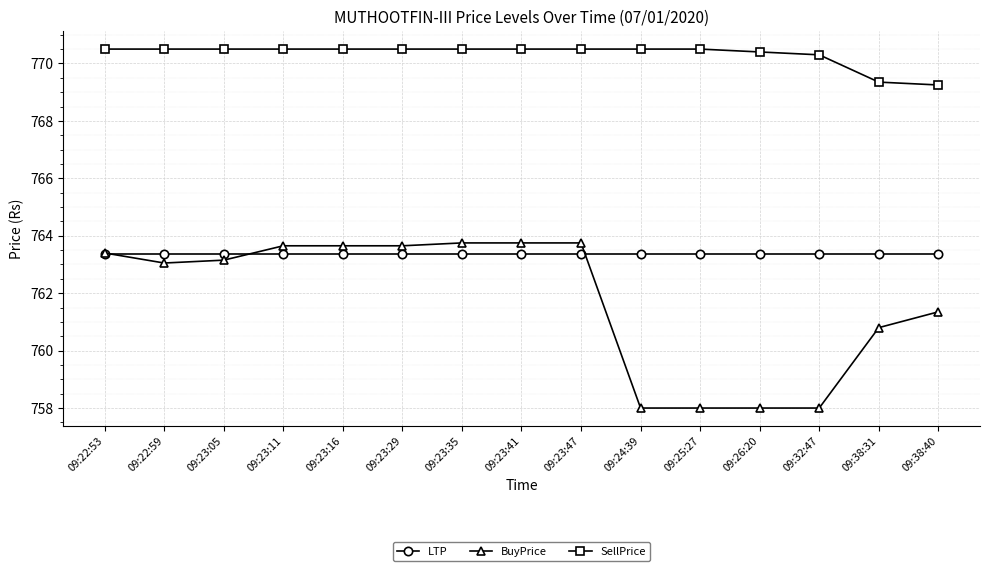

True or false: LTP and BuyPrice intersect in this chart.

True